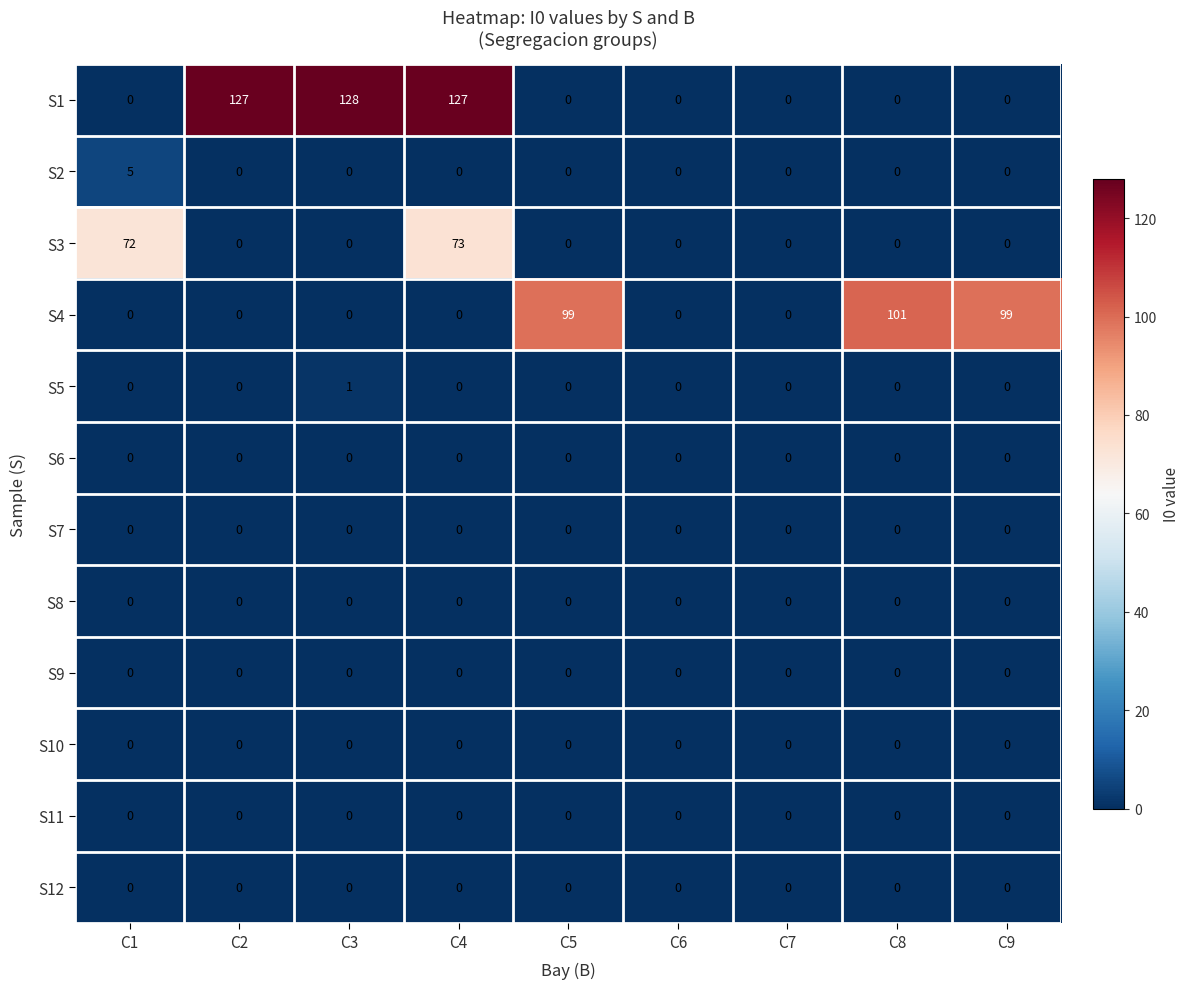

What value does the S2 series have at C1?

5